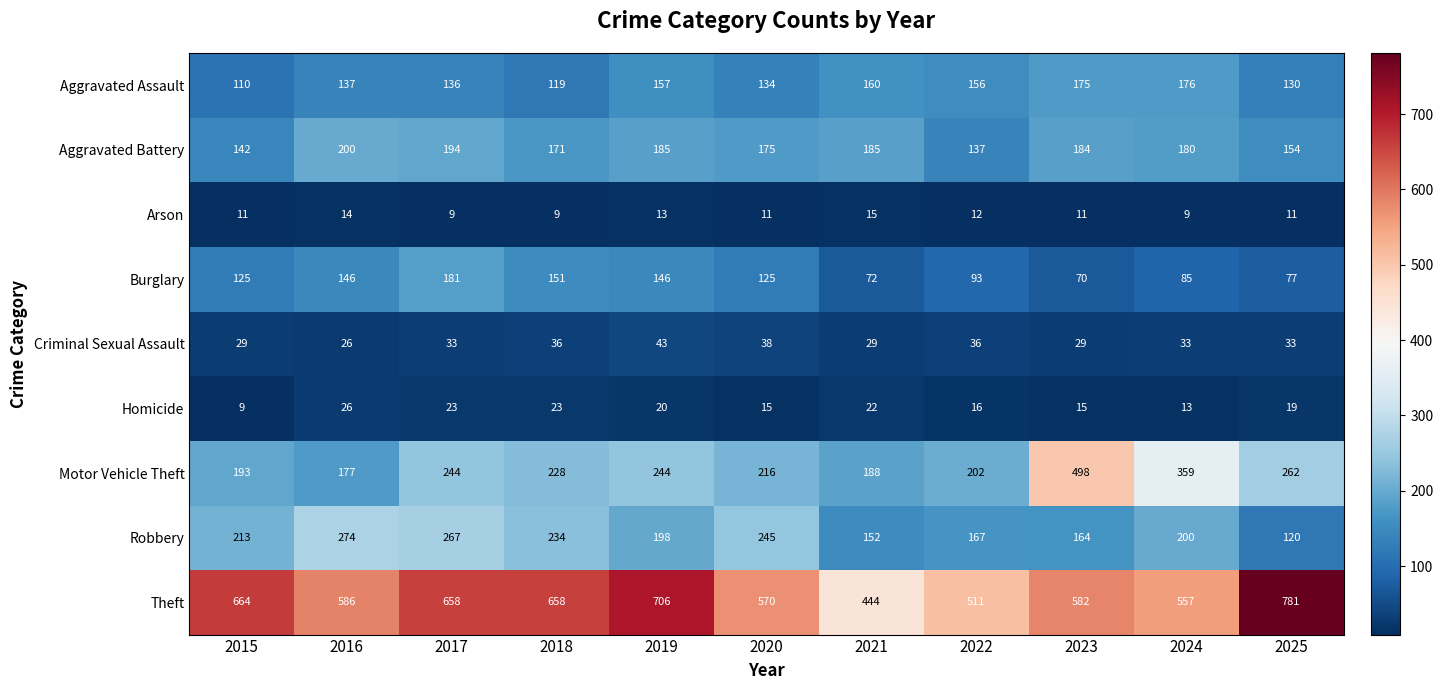

Which series has the largest range (max minus min)?

Theft